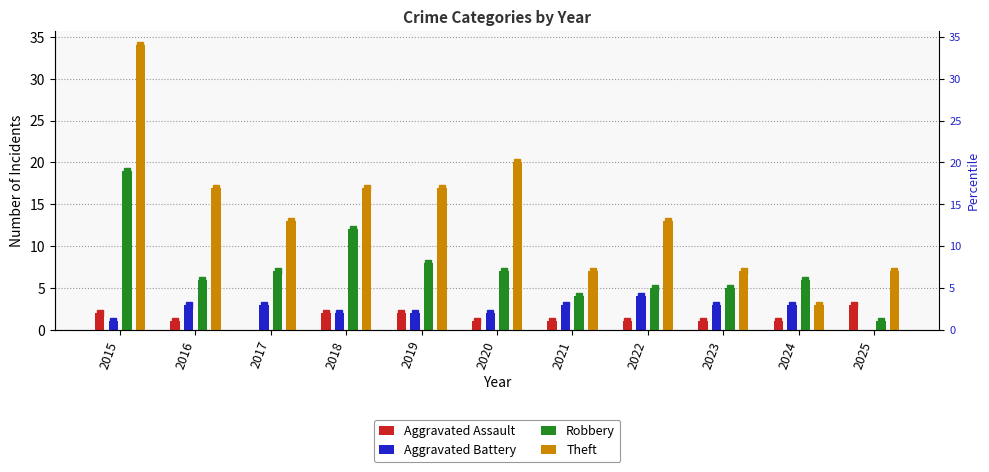

Reading left to right, transcribe all the data shown in this chart.

Aggravated Assault: 2	1	0	2	2	1	1	1	1	1	3
Aggravated Battery: 1	3	3	2	2	2	3	4	3	3	0
Robbery: 19	6	7	12	8	7	4	5	5	6	1
Theft: 34	17	13	17	17	20	7	13	7	3	7